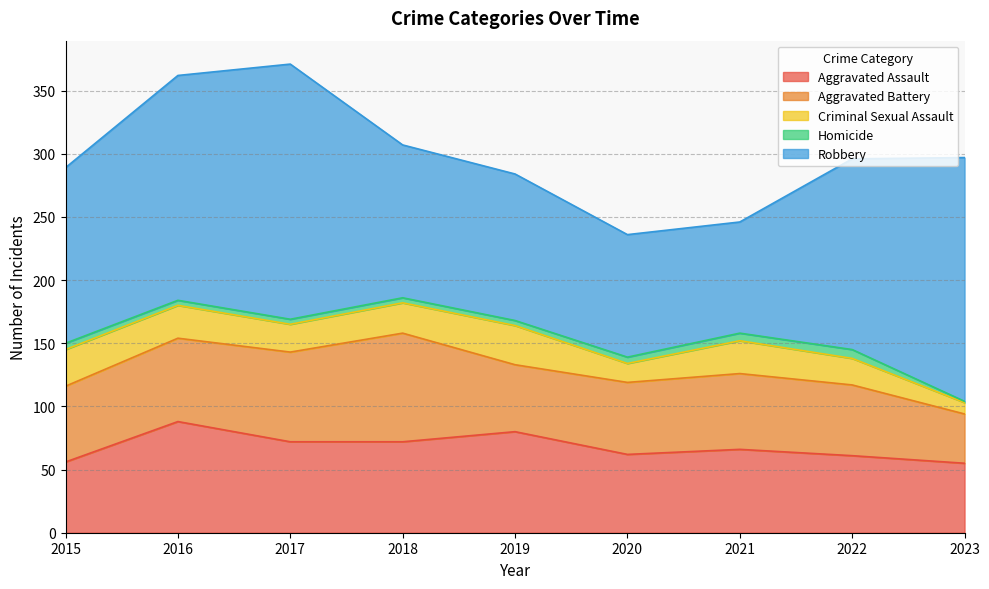

List the series in order of their peak value, highest first.

Robbery, Aggravated Assault, Aggravated Battery, Criminal Sexual Assault, Homicide